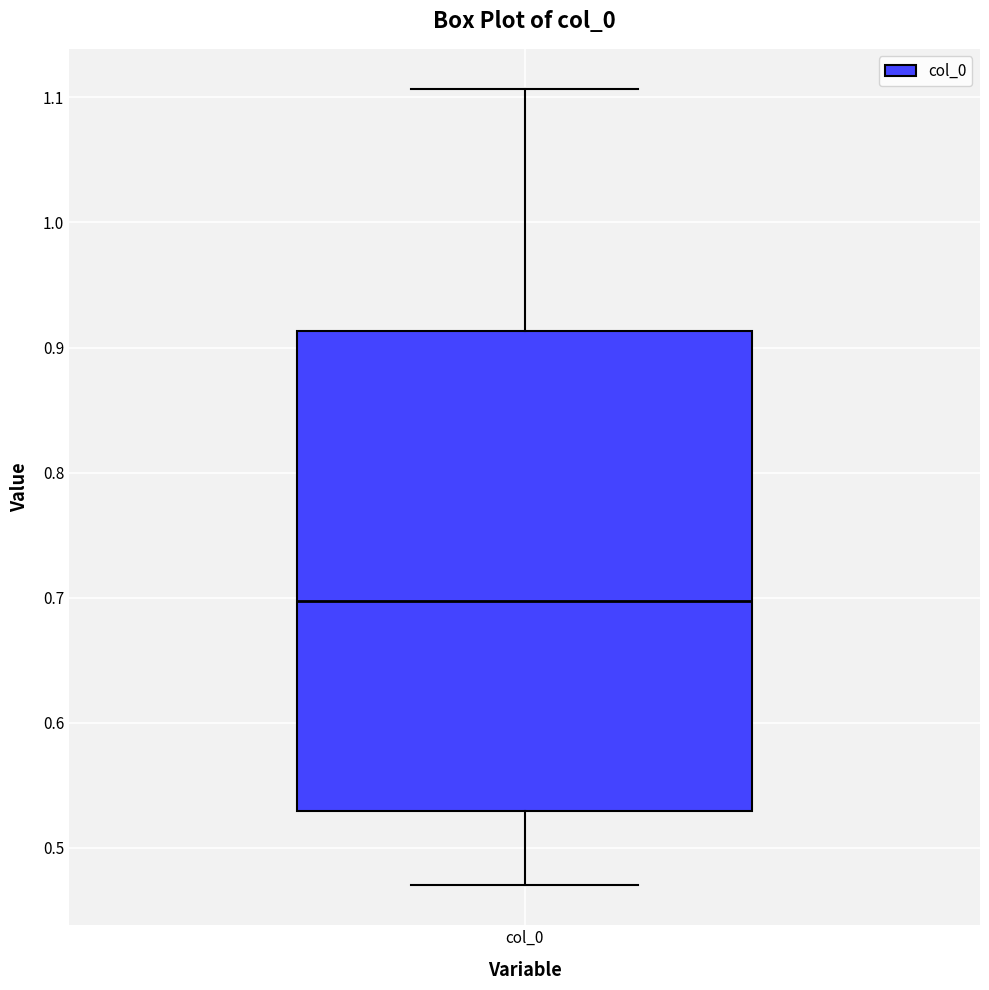

Read this box plot against the y-axis: the position of the median line, the range covered by the box, and the ends of both whiskers. The values are not printed on the chart, so give them approximately, as read against the axis.

median 0.70, box 0.53 to 0.91, whiskers 0.47 to 1.11